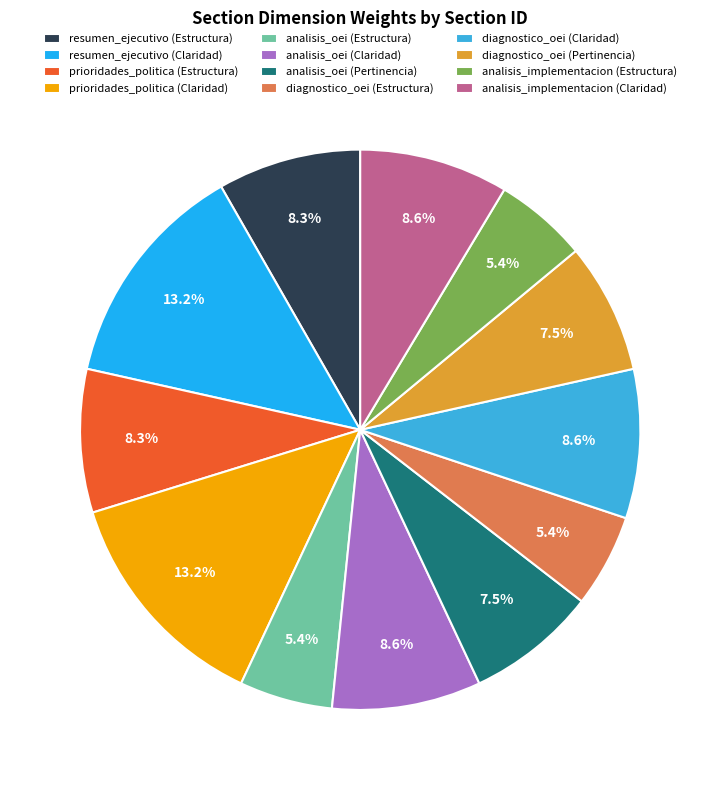

To the nearest percent, what percentage of the pie is diagnostico_oei (Pertinencia)?

8%